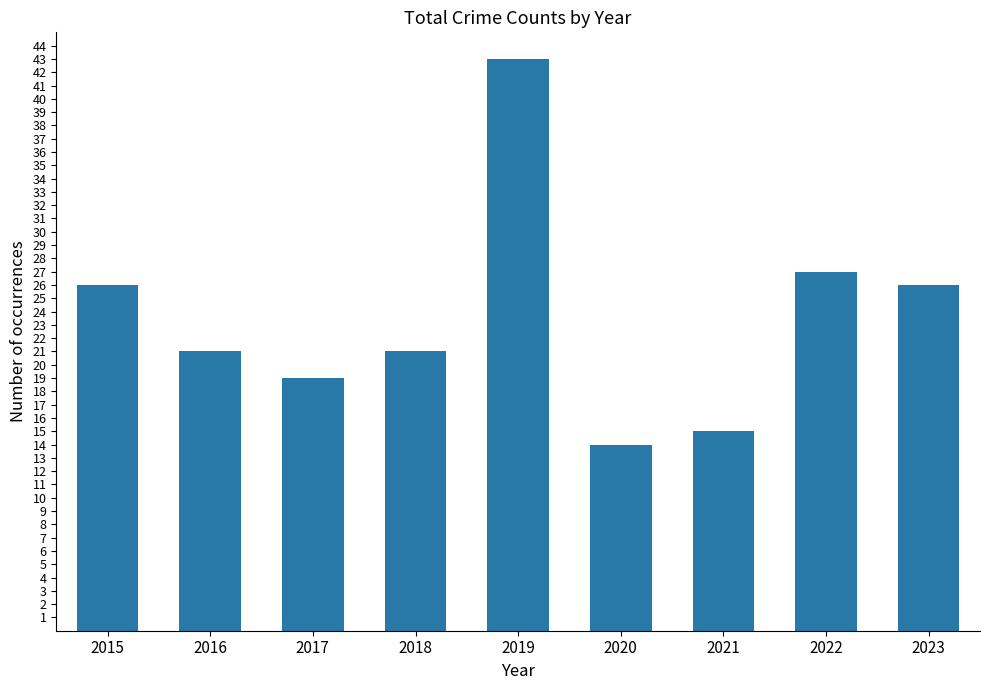

Where is the data nearest to the value 28?

2022